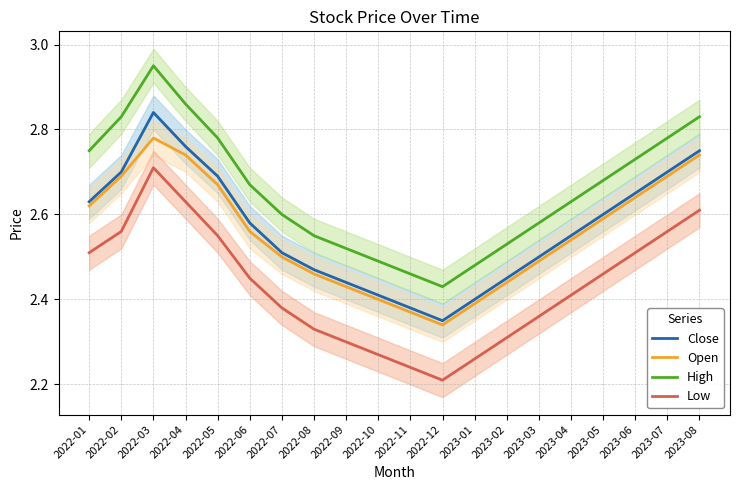

True or false: Close and Low cross at least once.

False